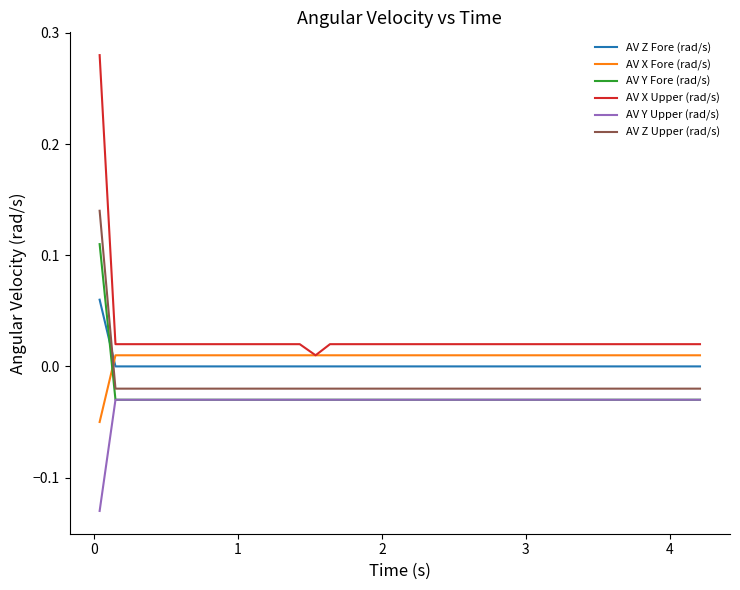

Is this an area chart (filled region under the line)?

No